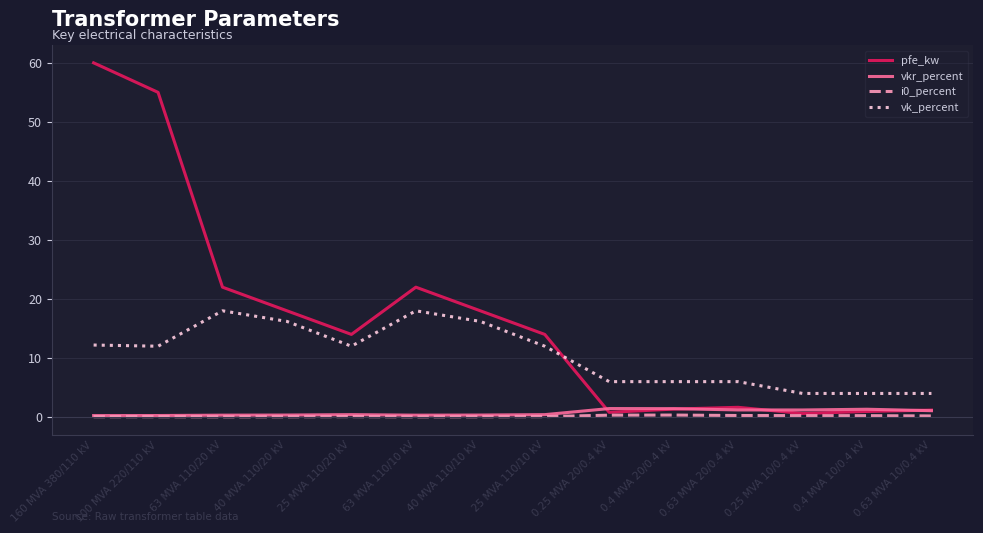

True or false: vk_percent and vkr_percent cross at least once.

False